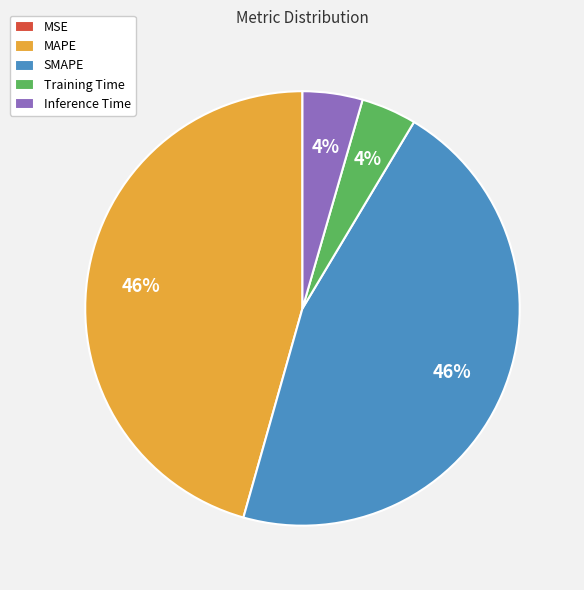

To the nearest percent, what is the average slice percentage?

20%